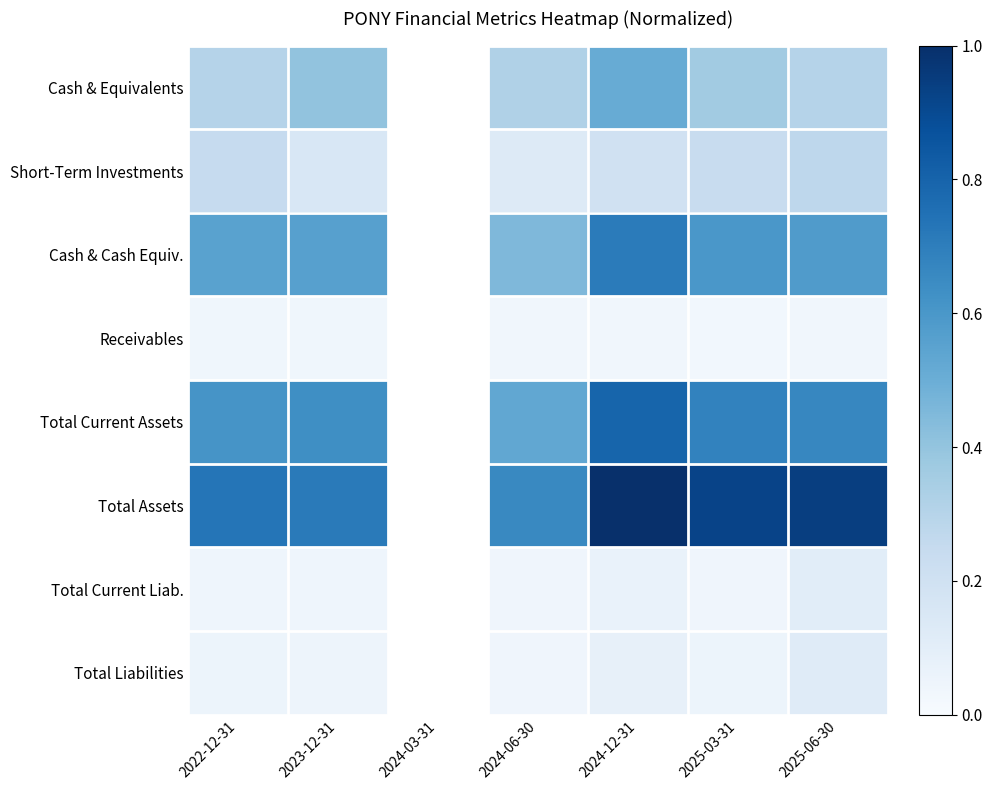

At which label is Total Liabilities closest to 0?

2024-06-30